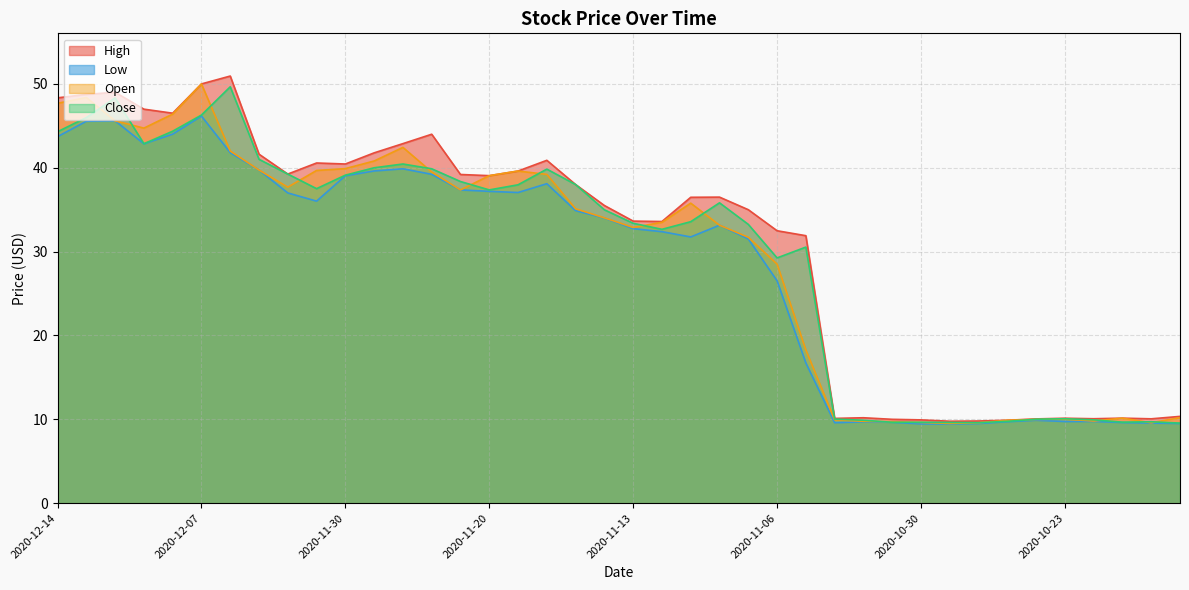

At which category does the chart reach its peak across all series?

2020-12-04